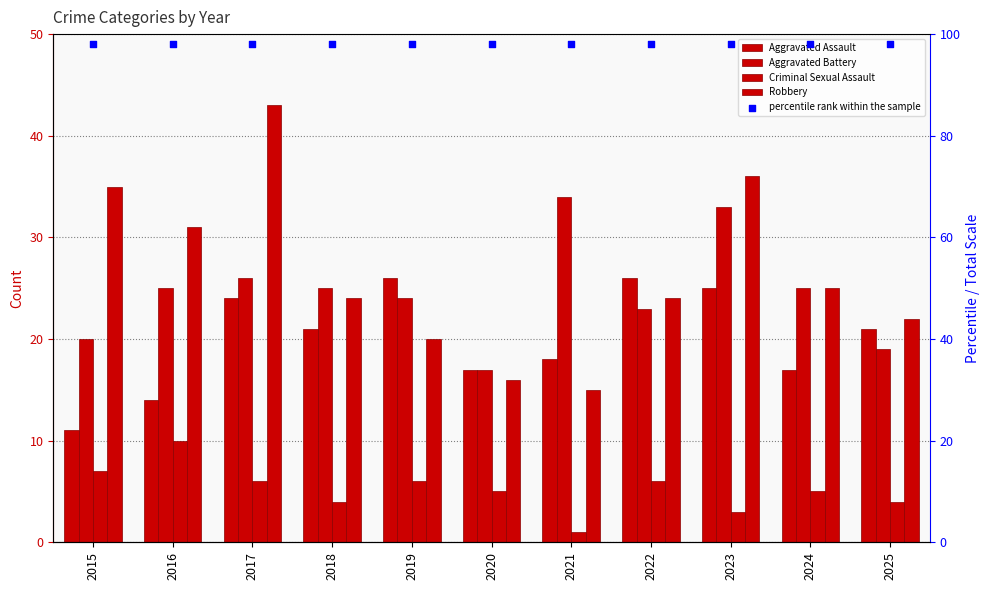

Which series has the largest total across all categories?

percentile rank within the sample